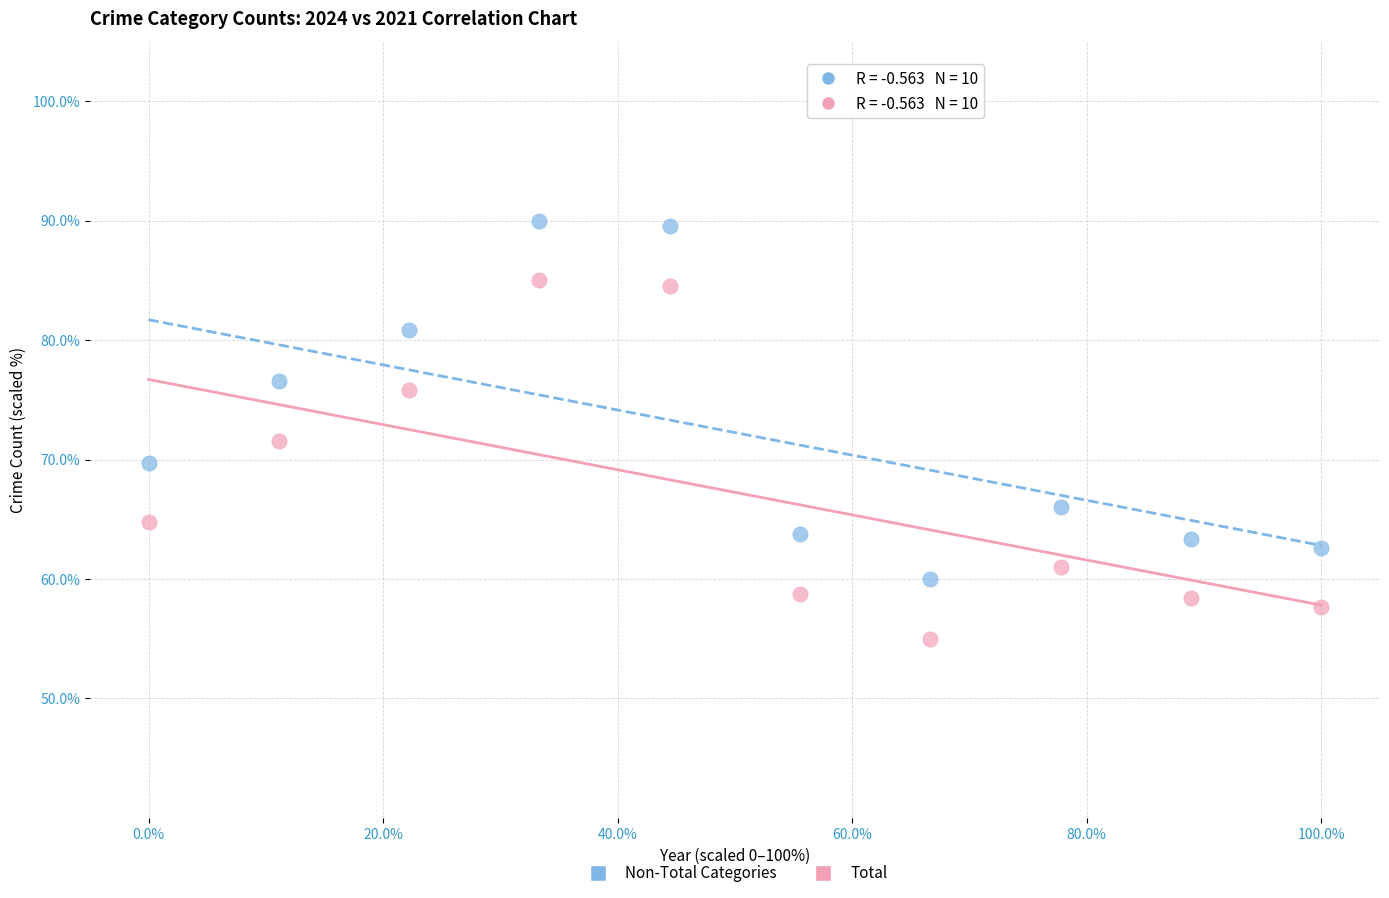

What is the X range (max minus min) for the scatter plot?

100.0